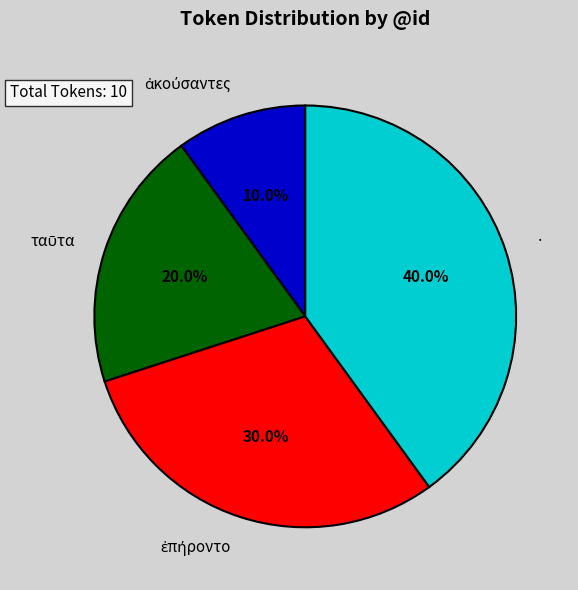

To the nearest percent, what percentage of the pie is ·?

40%